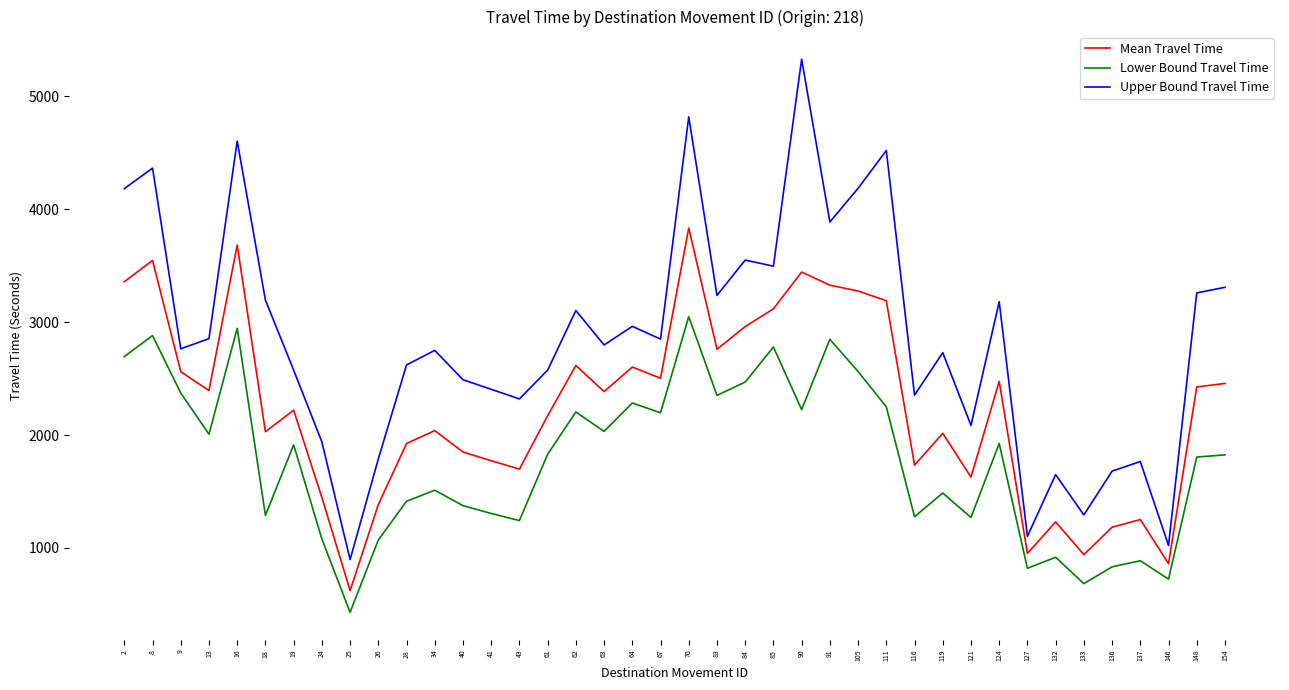

True or false: Lower Bound Travel Time and Mean Travel Time intersect in this chart.

False